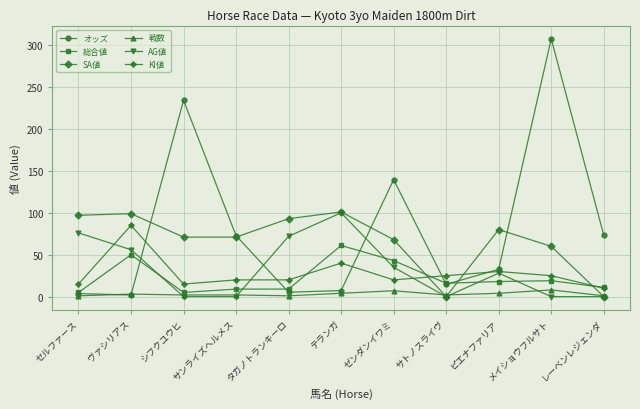

What is the label of the 11th point from the right?

セルファース